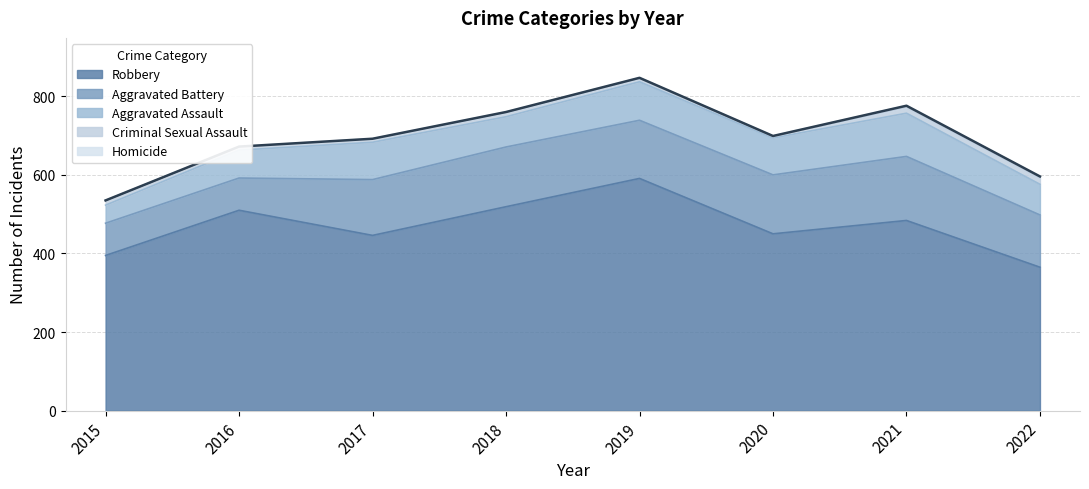

What is the greatest value displayed?

591